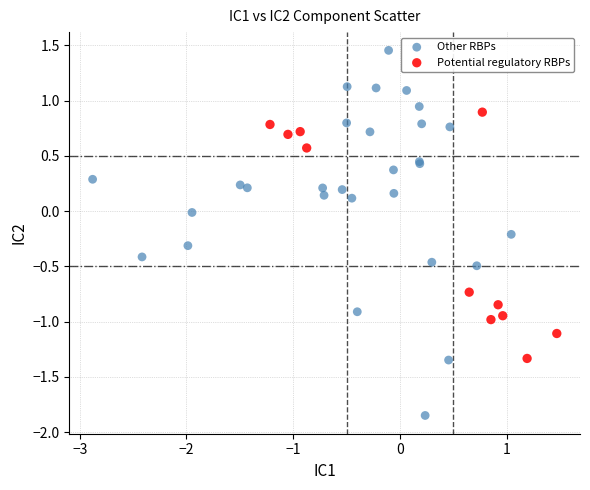

Which series reaches the maximum Y coordinate?

Other RBPs